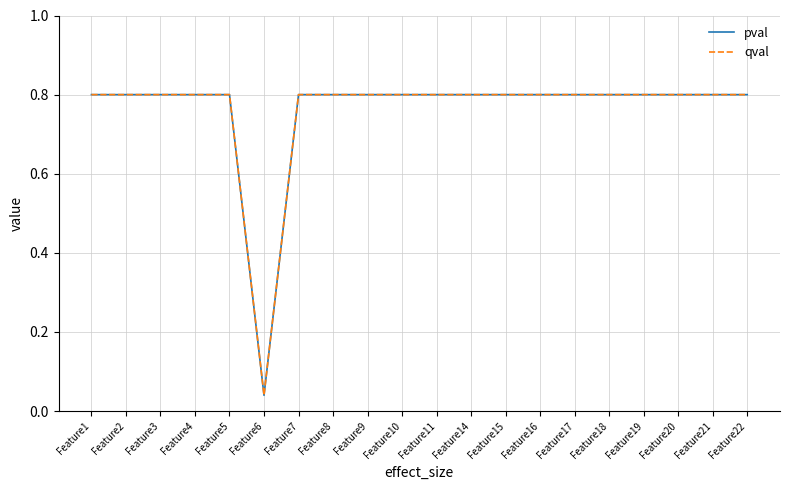

What is the value of the qval point at the 8th from the left?

0.8